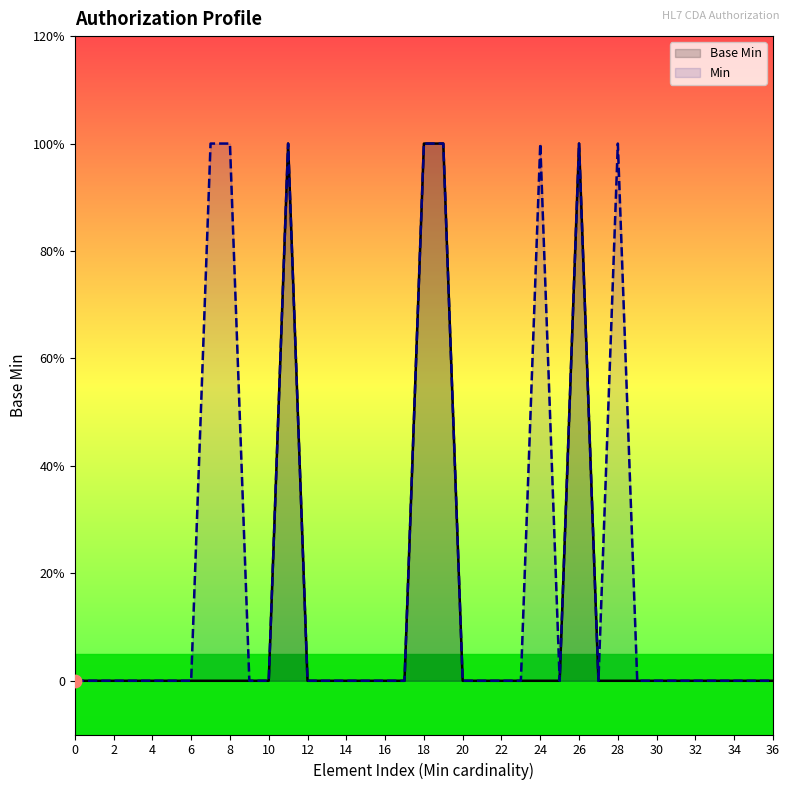

At how many categories does at least one series exceed 0?

8